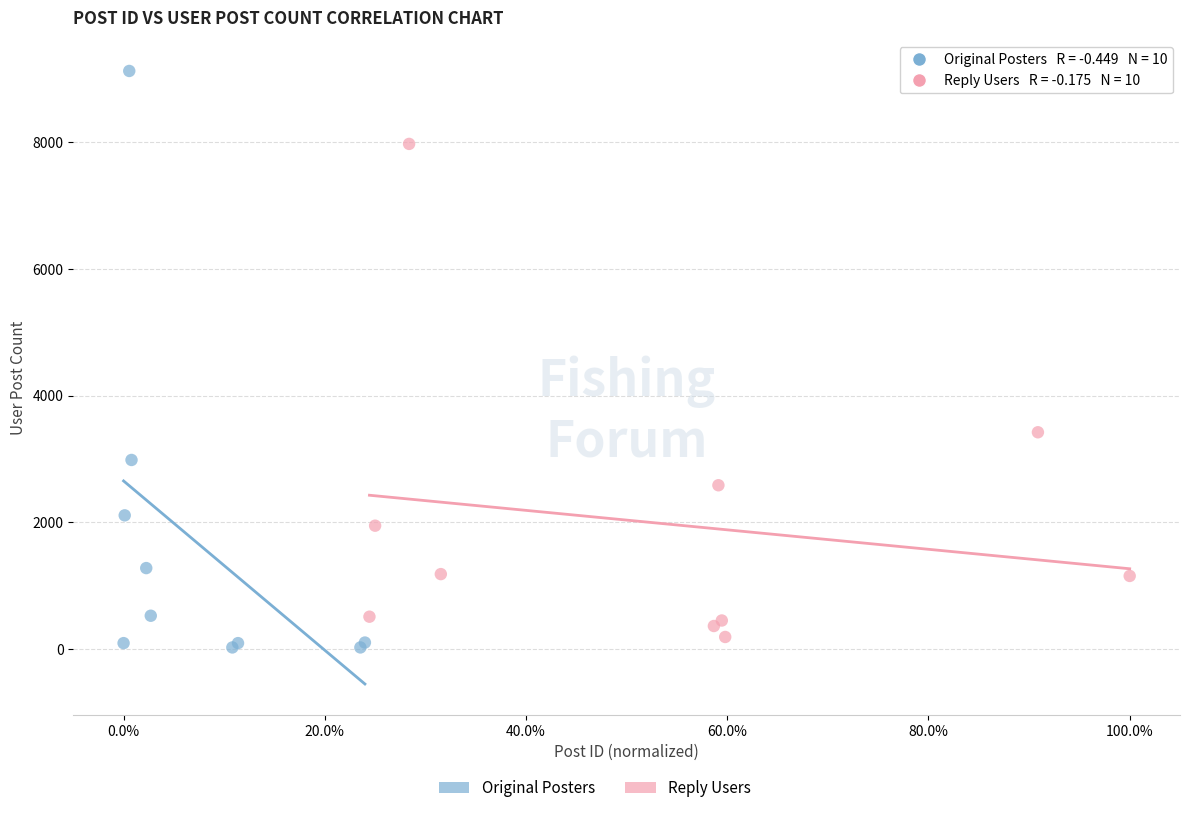

Which series has the widest spread of Y values?

Original Posters